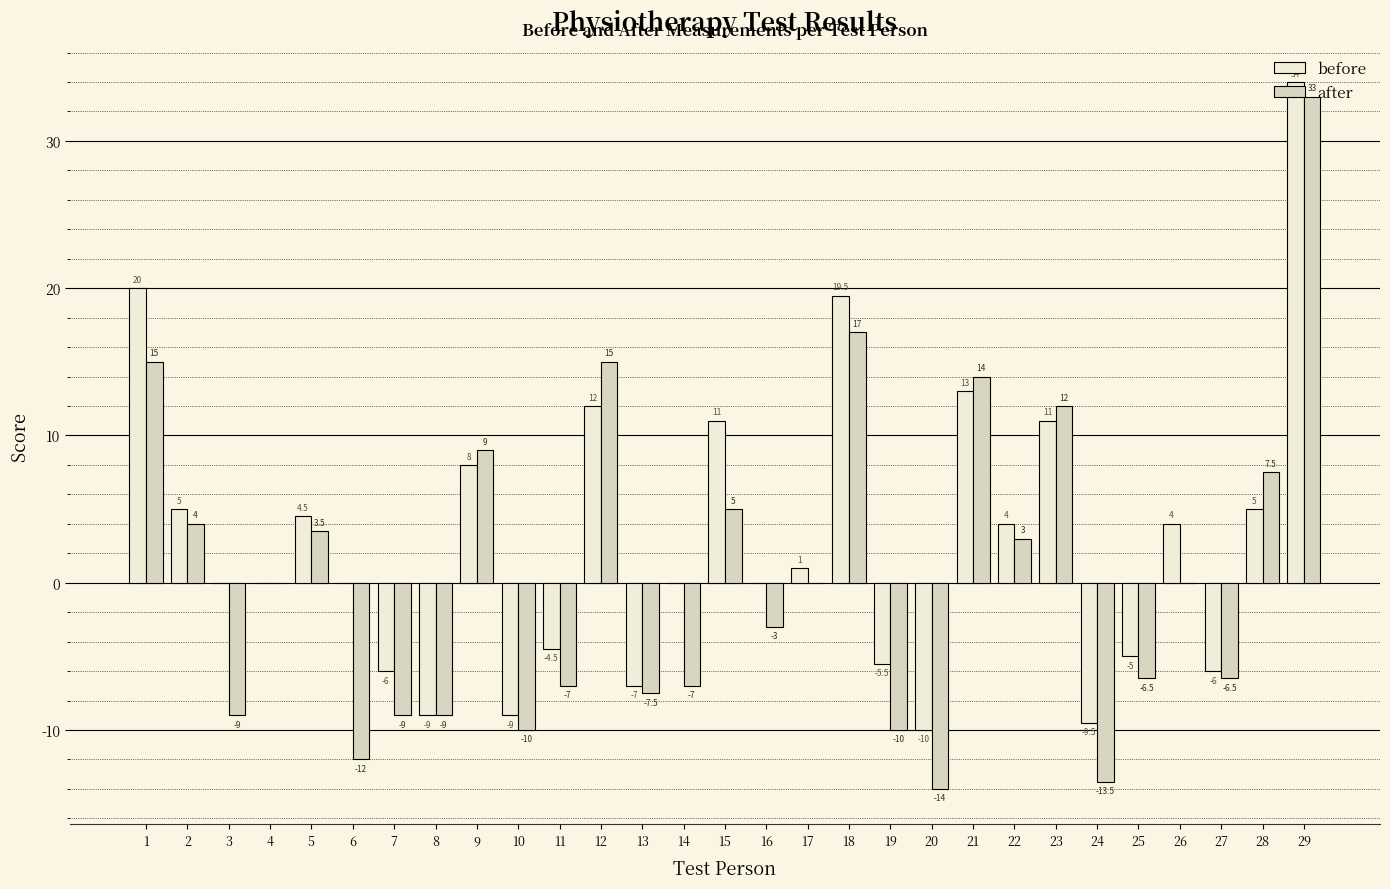

True or false: before has a value of -9.5 at 24.

True